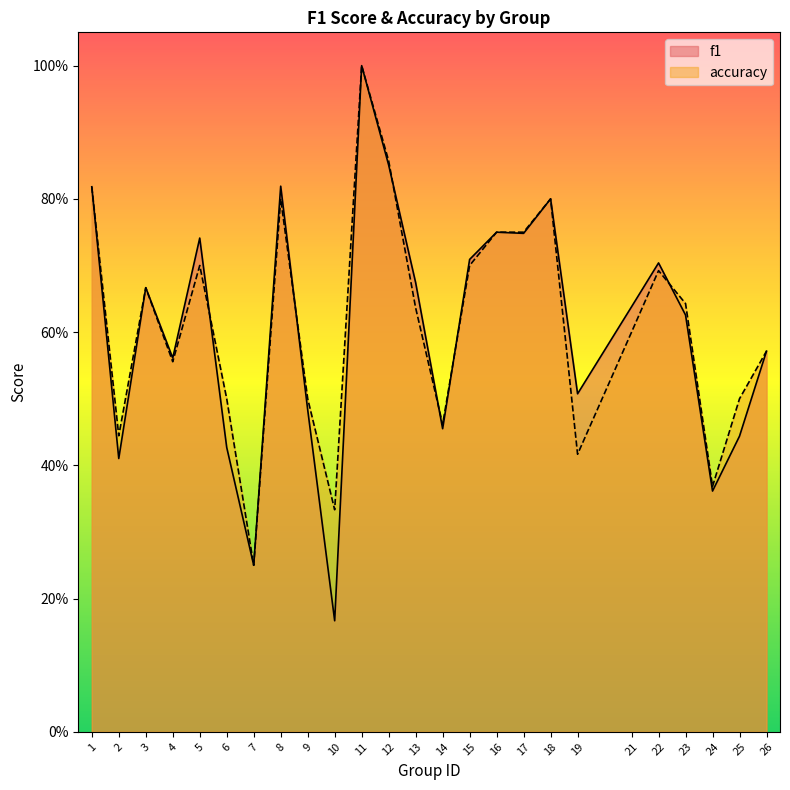

Where is accuracy nearest to the value 0?

7